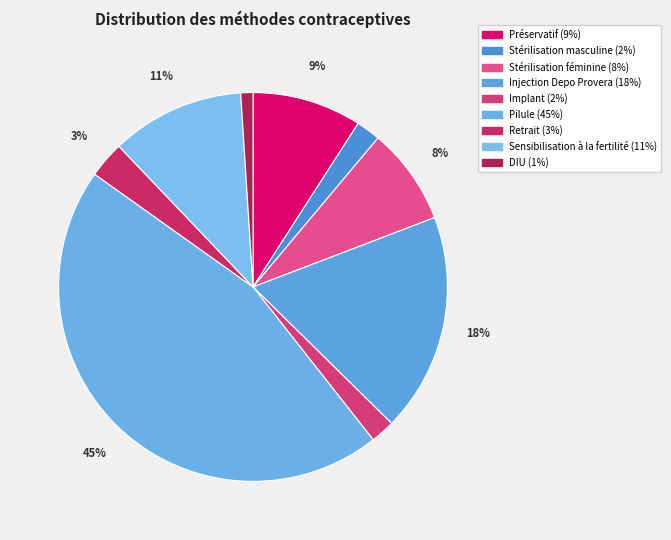

Is there any slice that represents more than half of the pie?

No